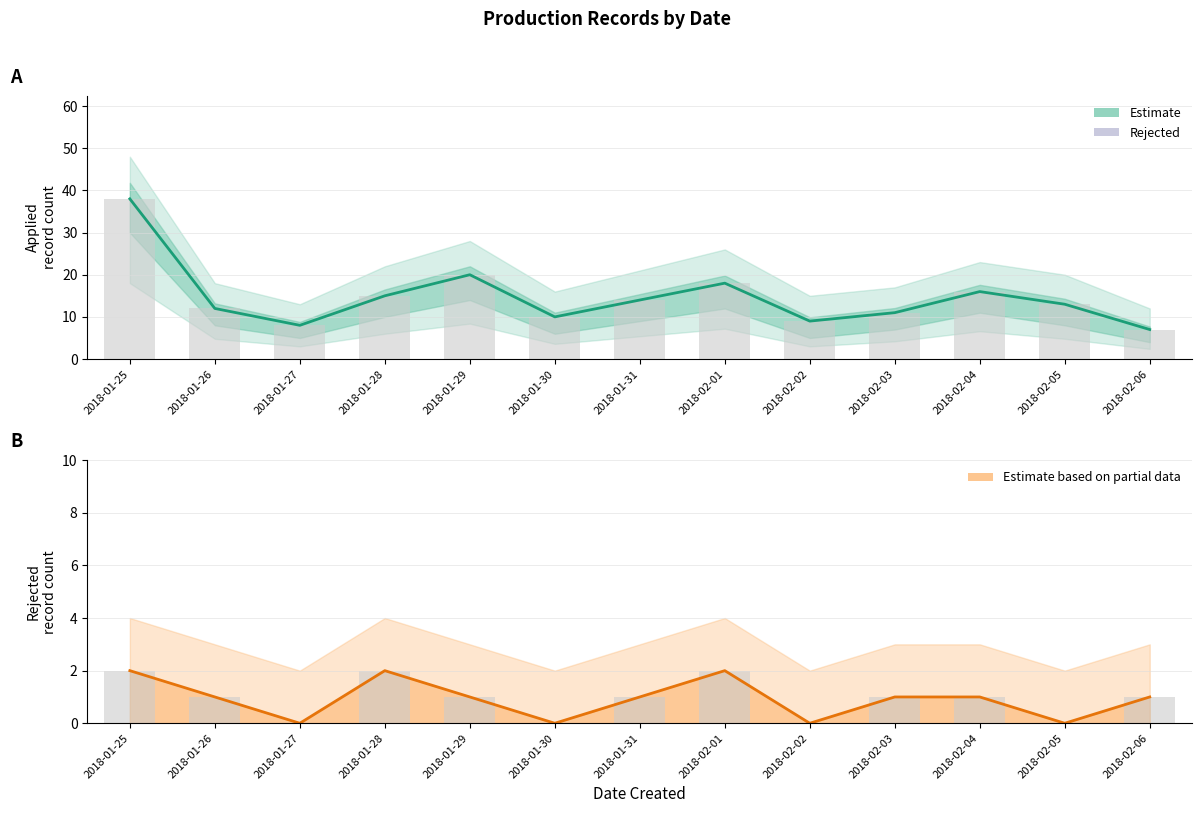

At which category is the sum across all series the highest?

2018-01-25